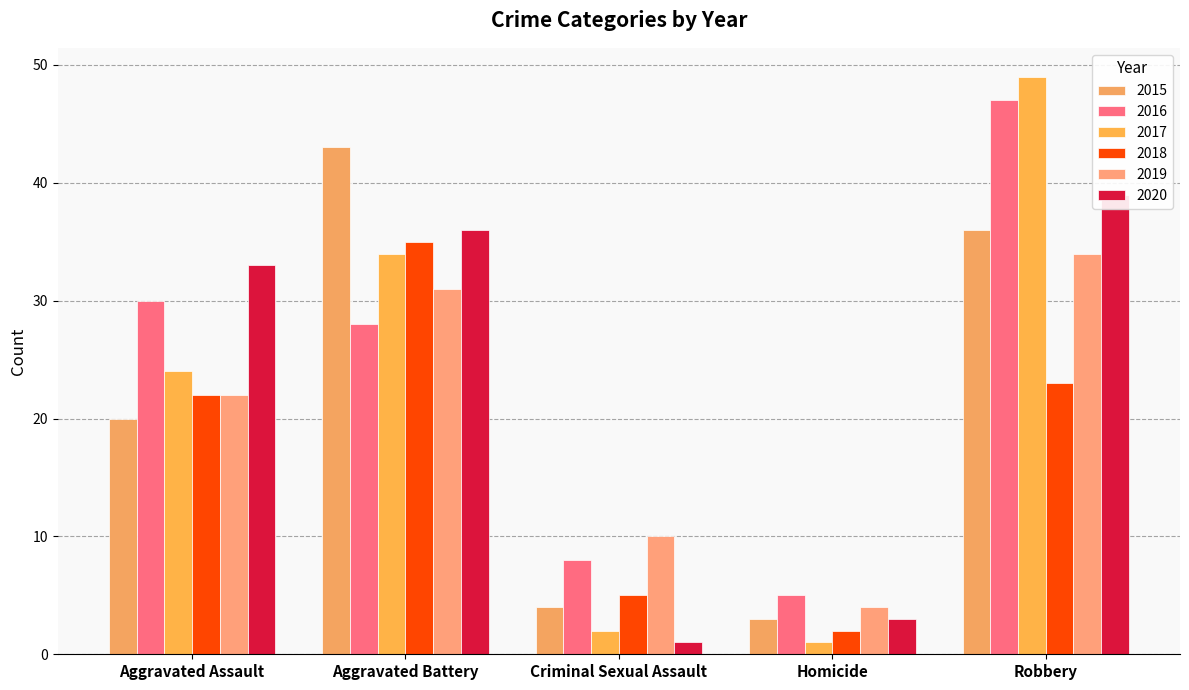

Reading left to right, list all the values displayed in this chart.

2015: Aggravated Assault=20	Aggravated Battery=43	Criminal Sexual Assault=4	Homicide=3	Robbery=36
2016: Aggravated Assault=30	Aggravated Battery=28	Criminal Sexual Assault=8	Homicide=5	Robbery=47
2017: Aggravated Assault=24	Aggravated Battery=34	Criminal Sexual Assault=2	Homicide=1	Robbery=49
2018: Aggravated Assault=22	Aggravated Battery=35	Criminal Sexual Assault=5	Homicide=2	Robbery=23
2019: Aggravated Assault=22	Aggravated Battery=31	Criminal Sexual Assault=10	Homicide=4	Robbery=34
2020: Aggravated Assault=33	Aggravated Battery=36	Criminal Sexual Assault=1	Homicide=3	Robbery=39